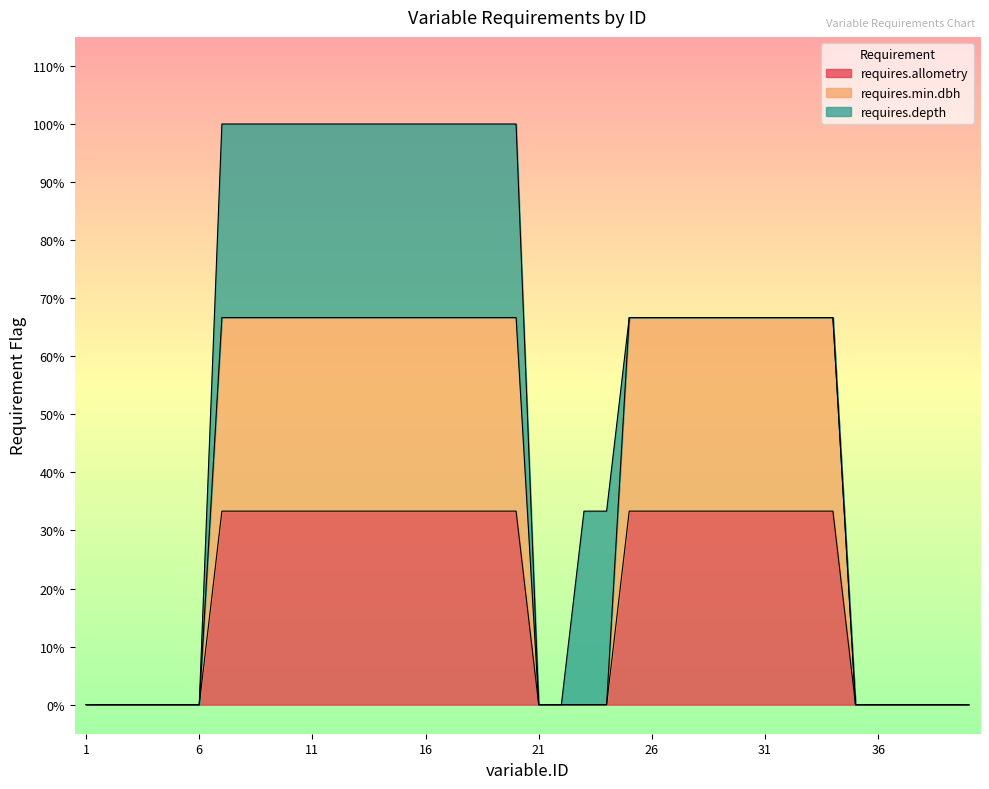

What is the average value of the requires.allometry series?

0.2